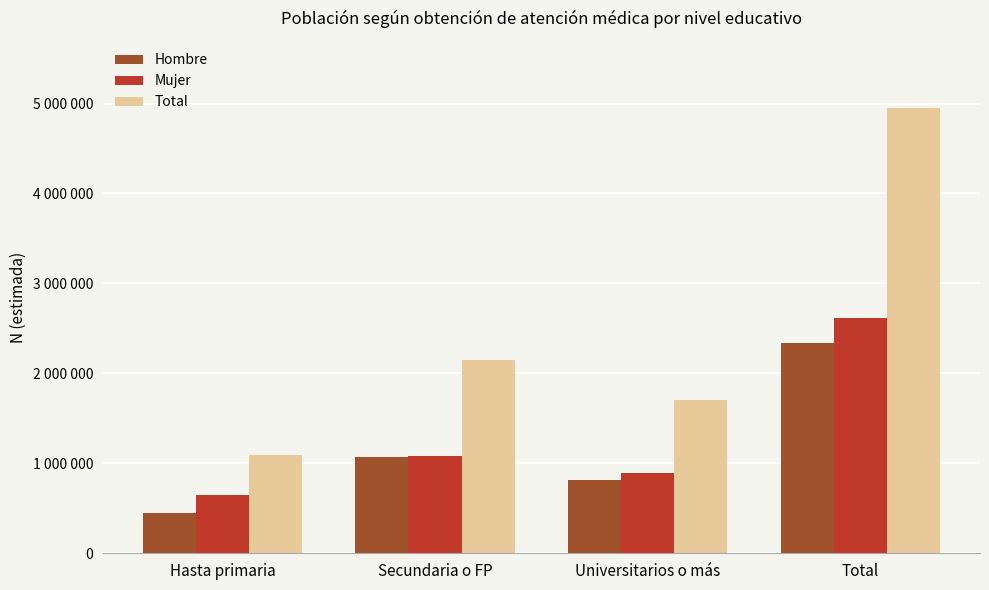

How many Hombre values are between 819876 and 2333838?

3